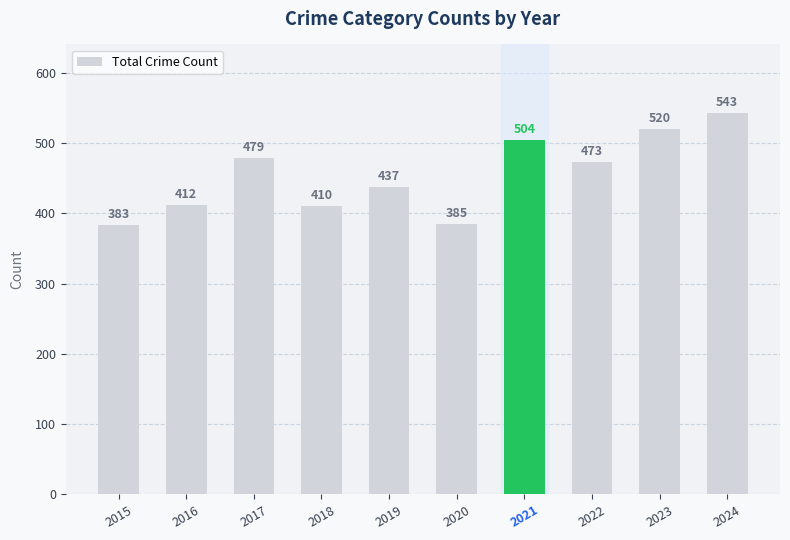

Reading left to right, what are all the values shown in this chart?

383	412	479	410	437	385	504	473	520	543